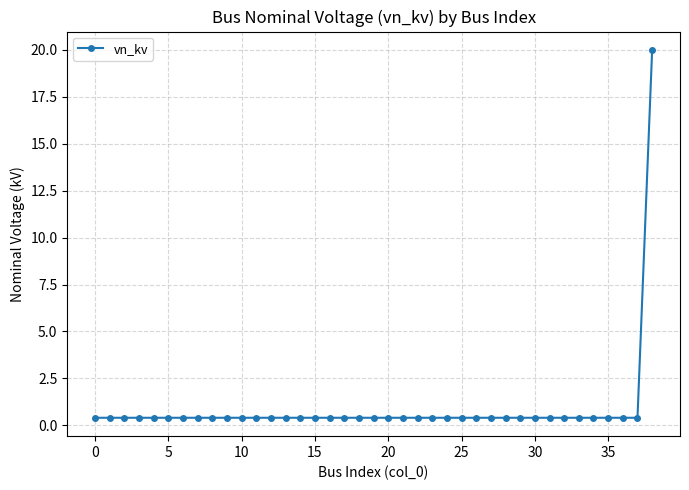

What is the sum of all values?

35.2